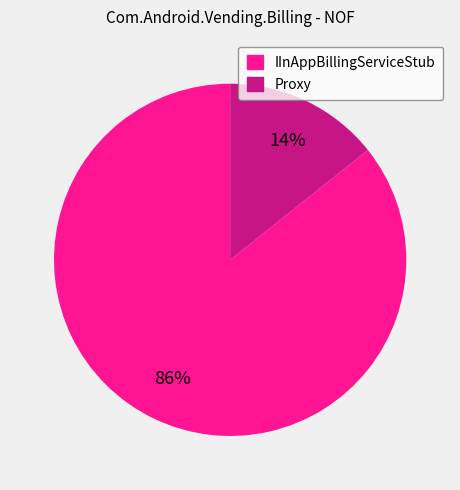

Does any single category account for the majority?

Yes